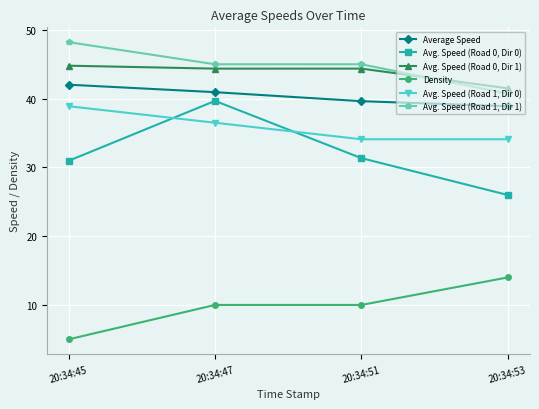

What is the sum of the Avg. Speed (Road 0, Dir 0) values at 20:34:53 and 20:34:47?

65.7